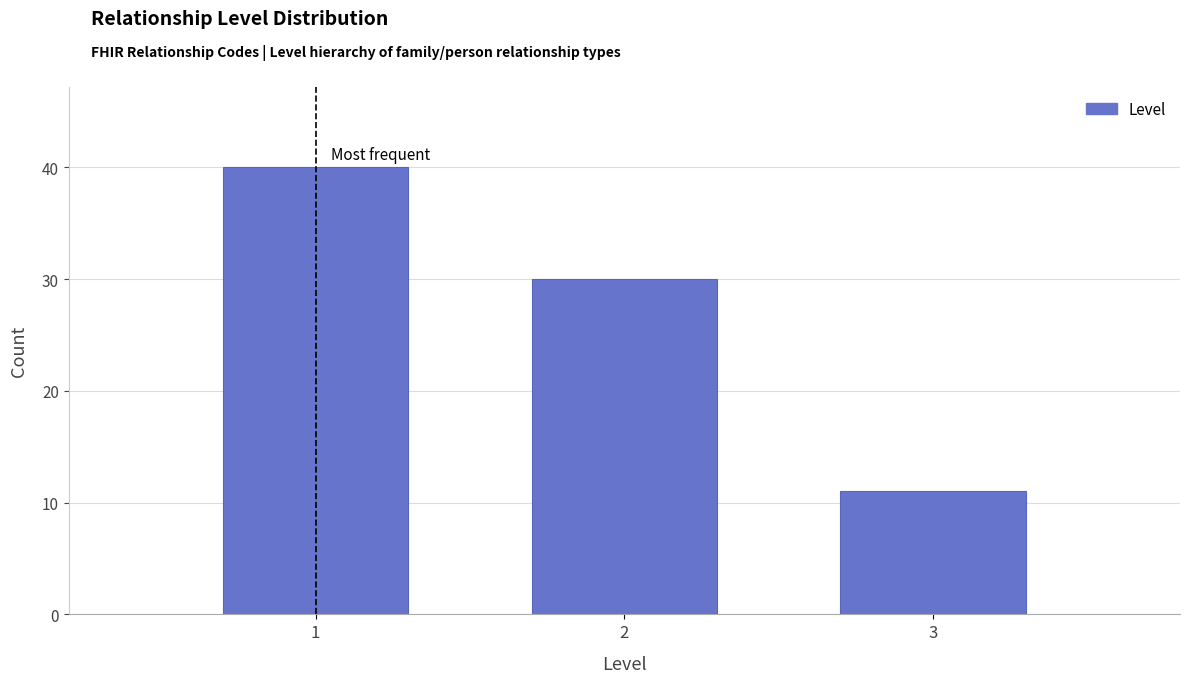

Reading left to right, what are all the values shown in this chart?

40	30	11